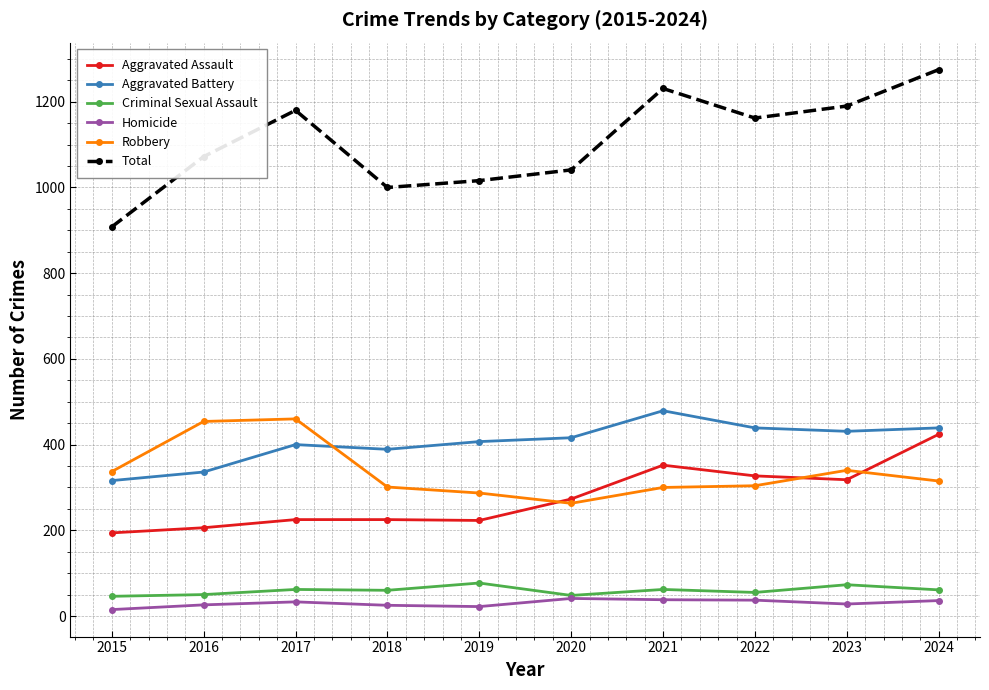

What are all the series names shown in the legend?

Aggravated Assault, Aggravated Battery, Criminal Sexual Assault, Homicide, Robbery, Total